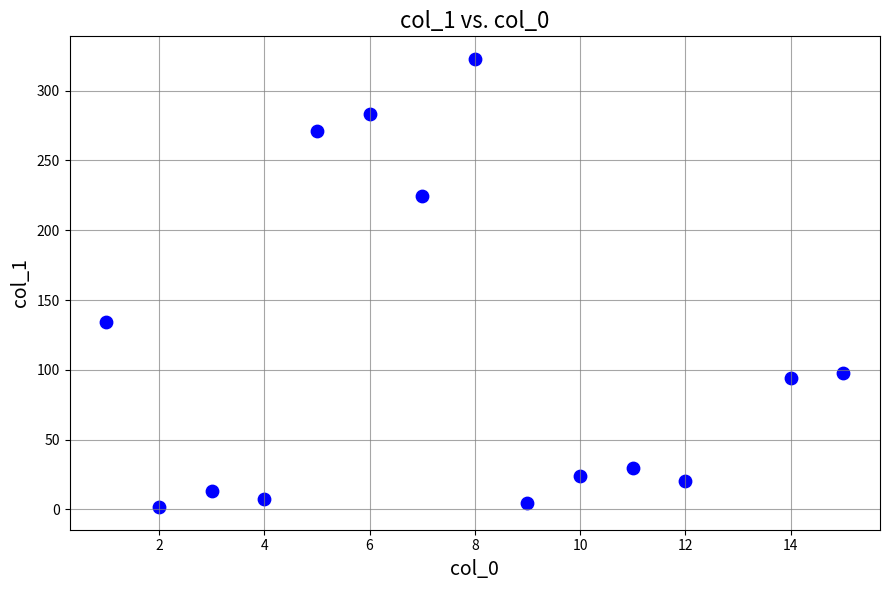

What is the range of X values (max minus min)?

14.0